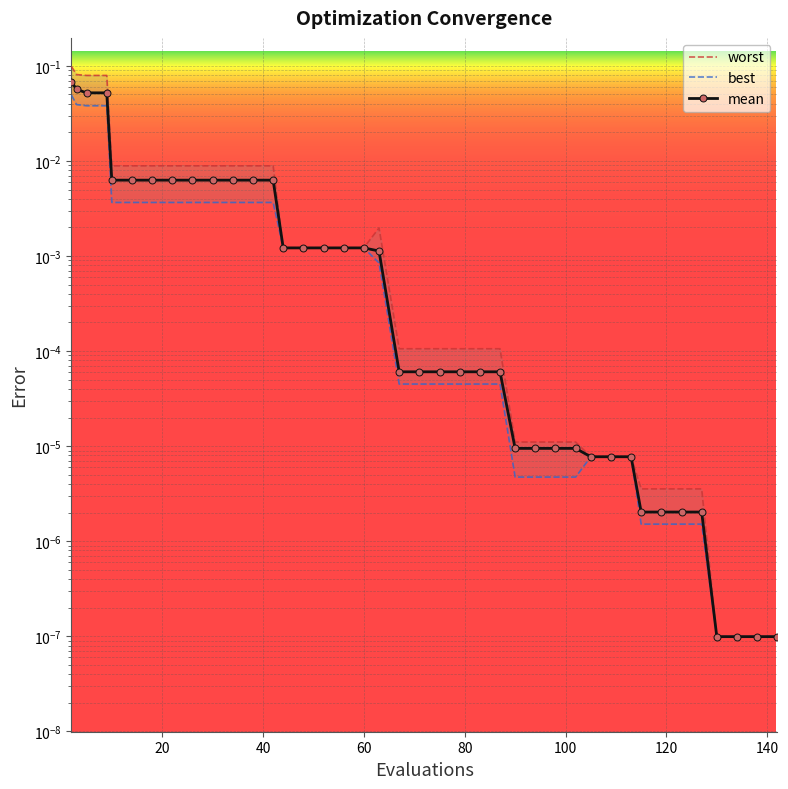

Which series changed the most between 90 and 115?

worst